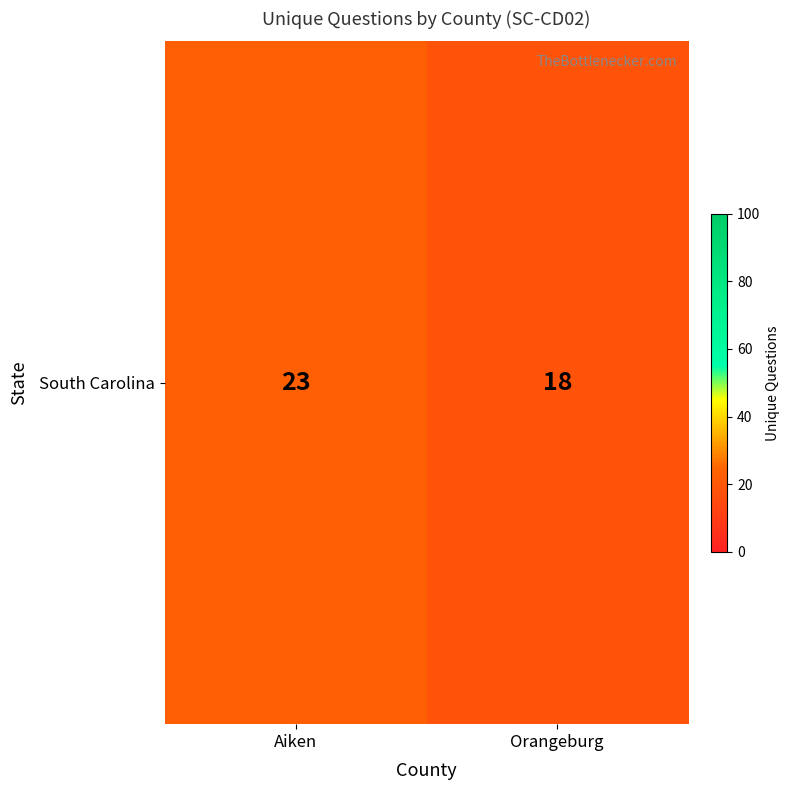

What is the average value?

20